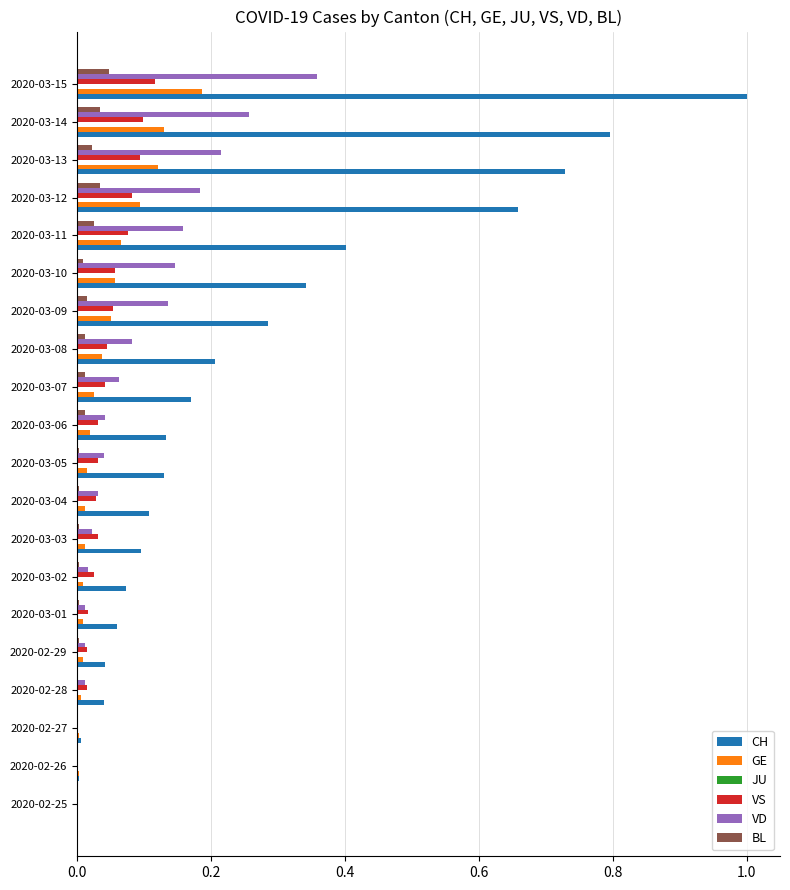

True or false: VD has a value of 0.0 at 2020-02-29.

True